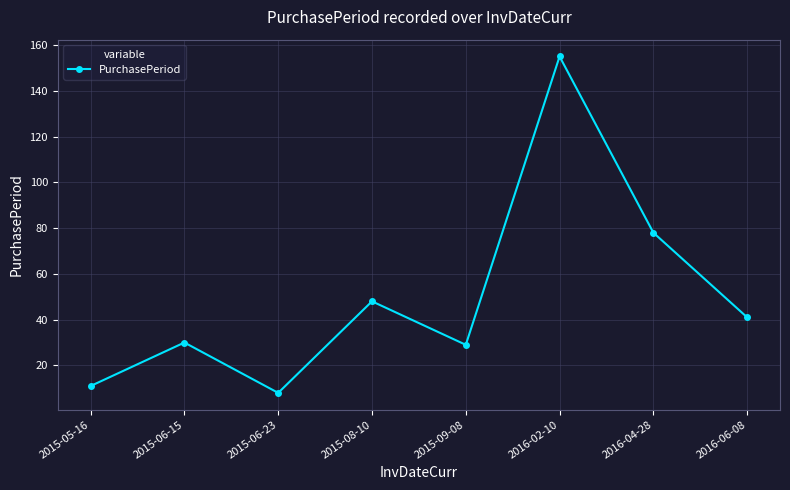

At which label does the data first exceed 41?

2015-08-10